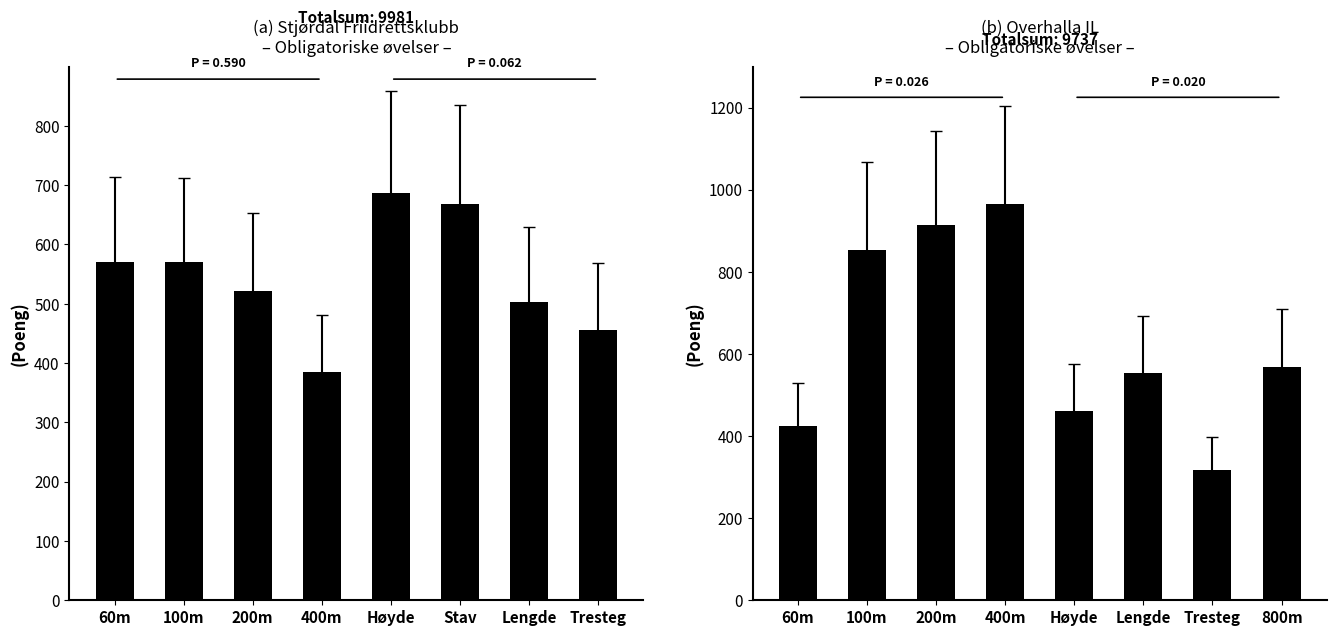

Which has a higher value, 400m or 800m?

400m